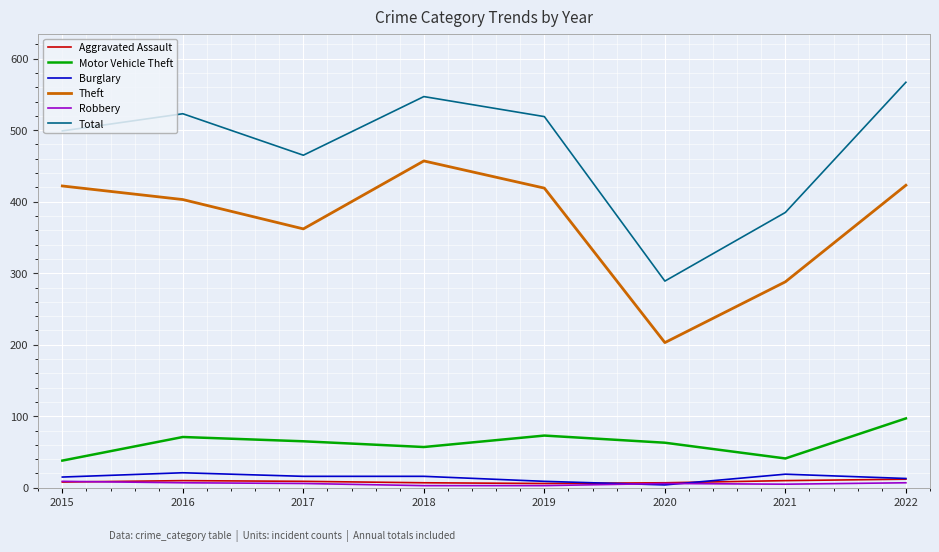

What is the maximum value shown in the chart?

567